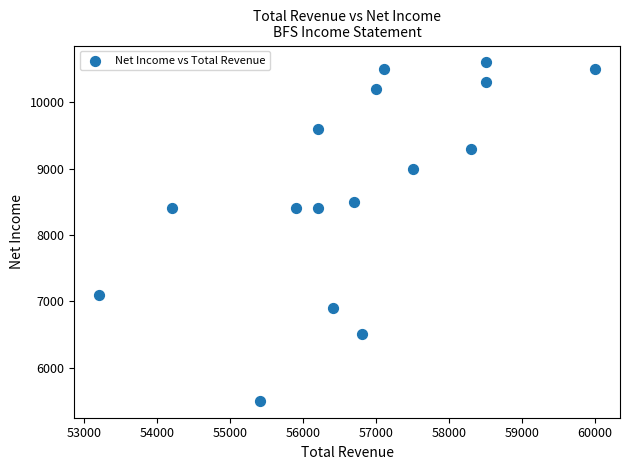

What is the range of X values (max minus min)?

6800